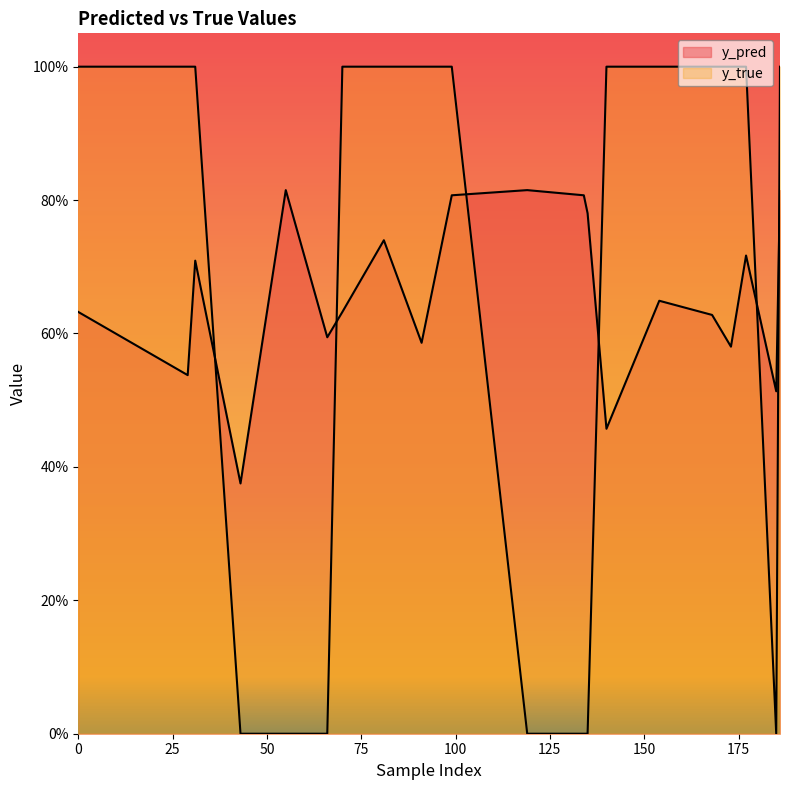

What is the average value of the y_pred series?

0.7